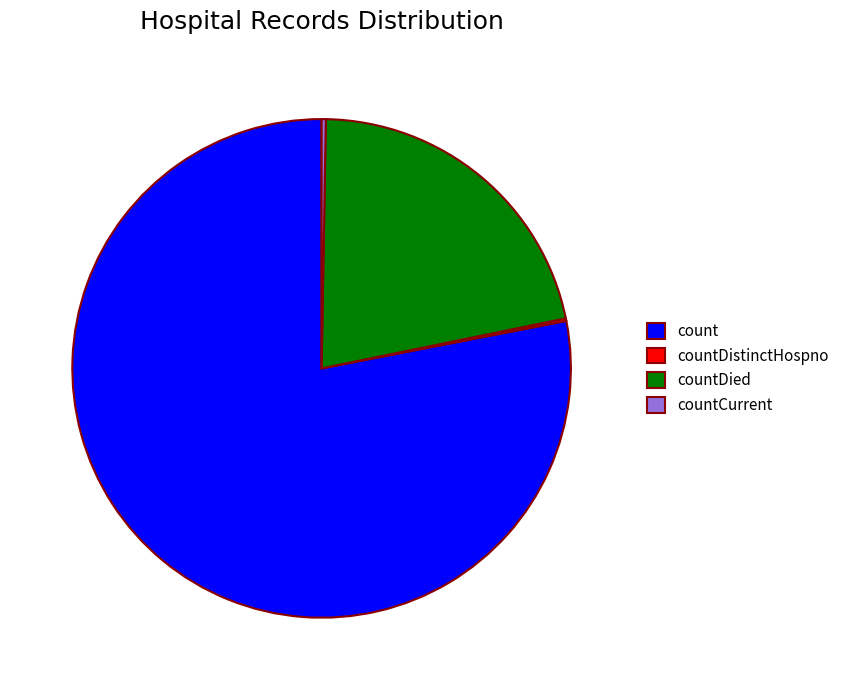

Which has a higher value, countDied or count?

count